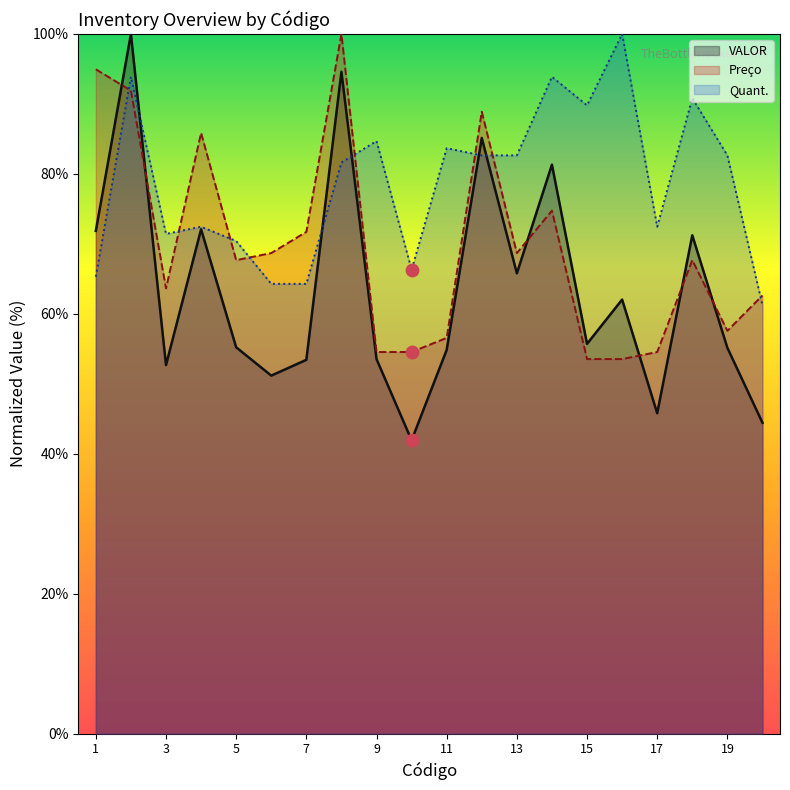

Which series has the largest total across all categories?

Quant.